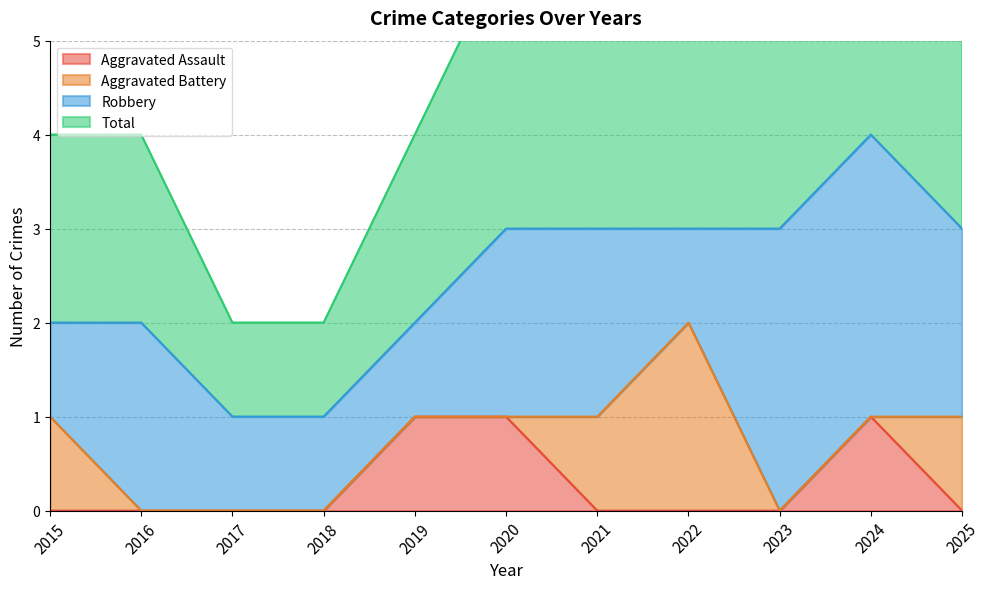

True or false: Aggravated Assault has more than 1 interior local peaks.

False